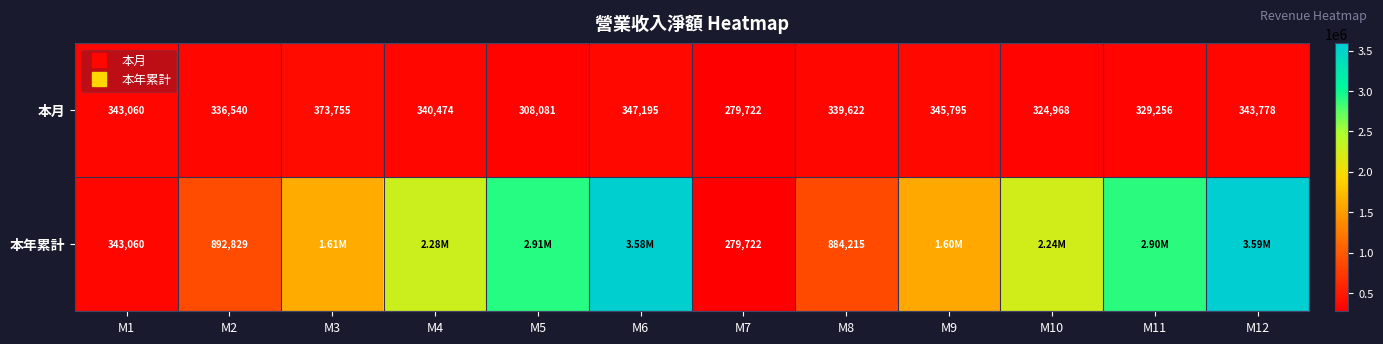

Rank the series by their average value, from lowest to highest.

本月, 本年累計